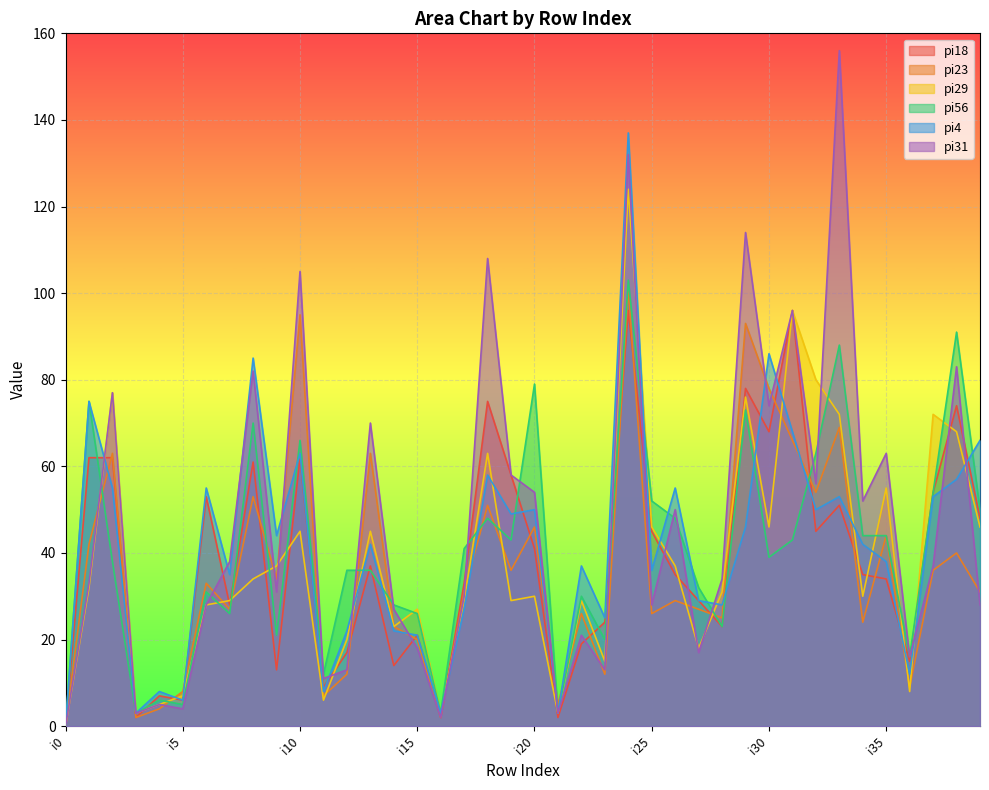

How many times do pi56 and pi4 cross each other?

13